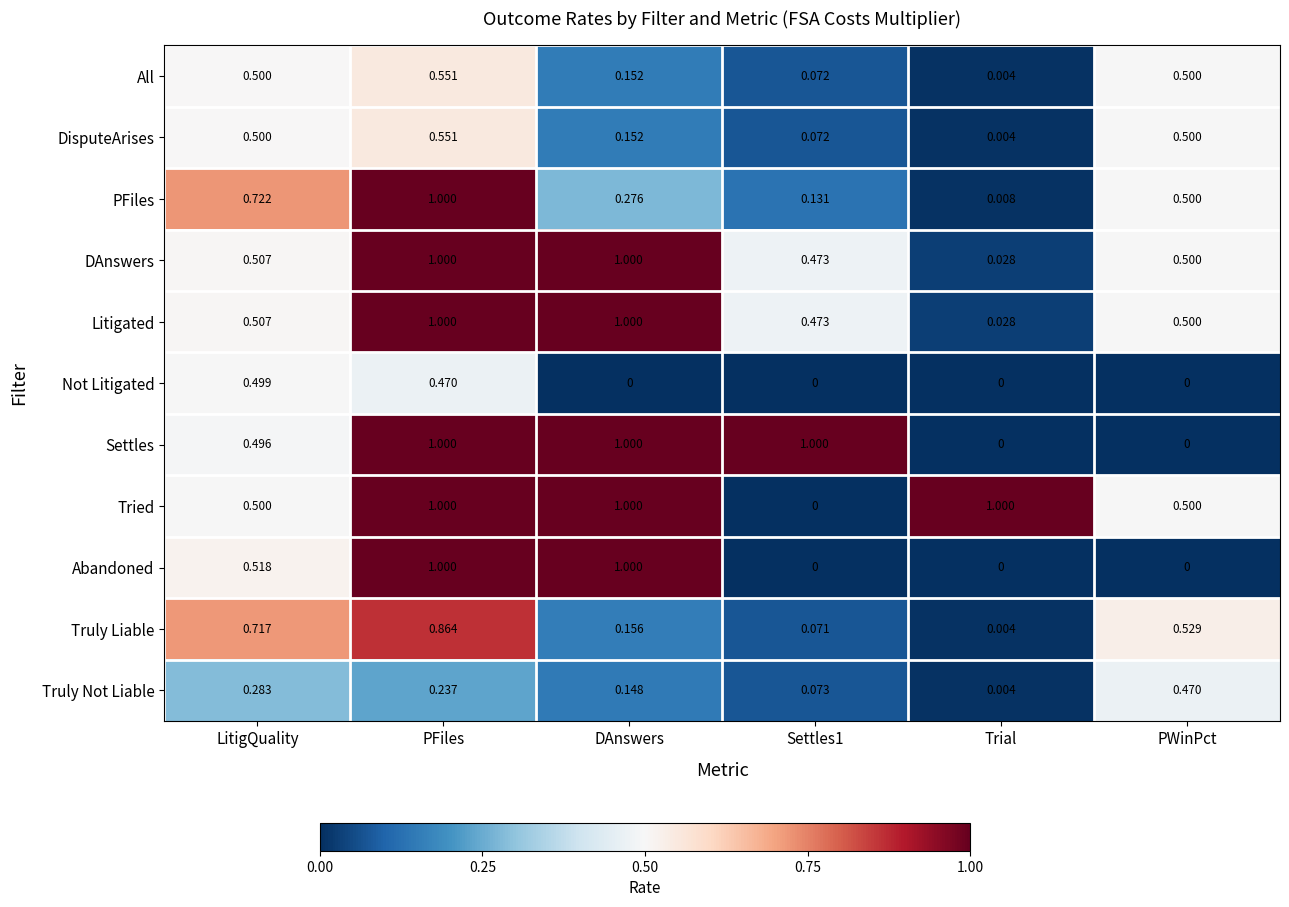

At which label does Not Litigated reach its peak?

LitigQuality